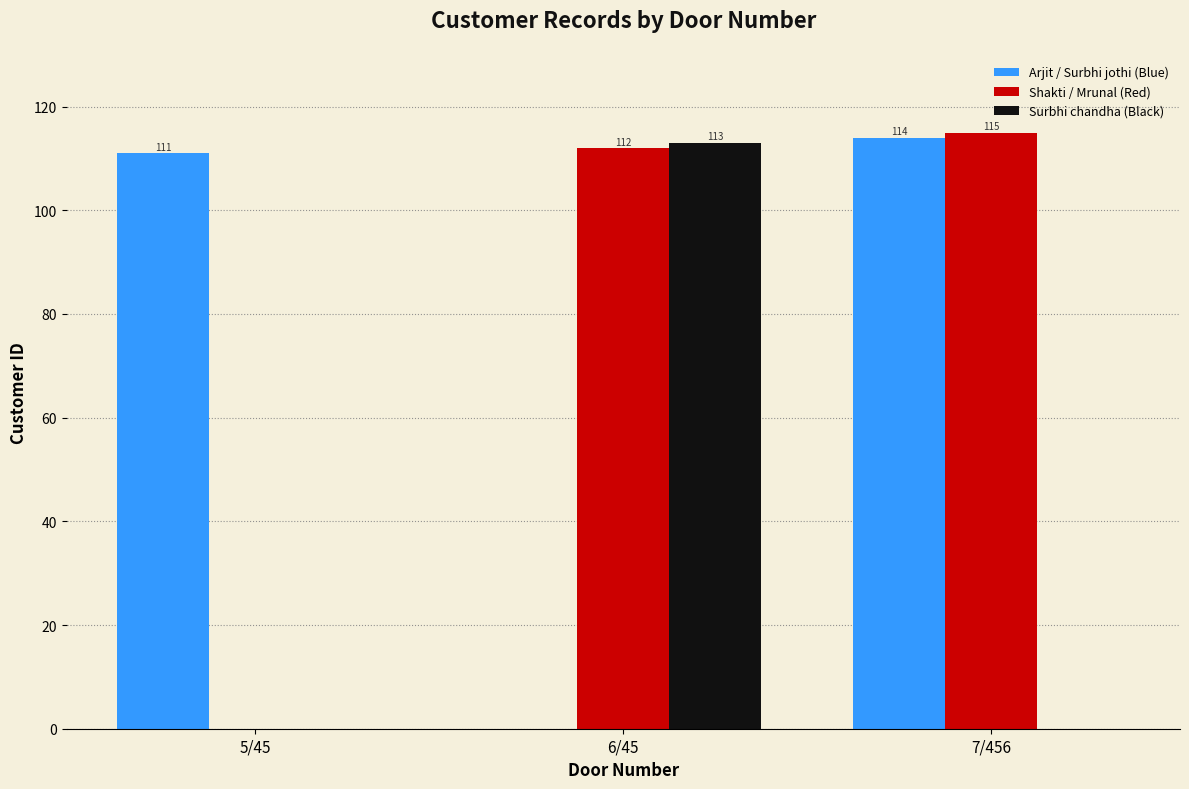

Where is Arjit / Surbhi jothi (Blue) nearest to the value 57?

5/45